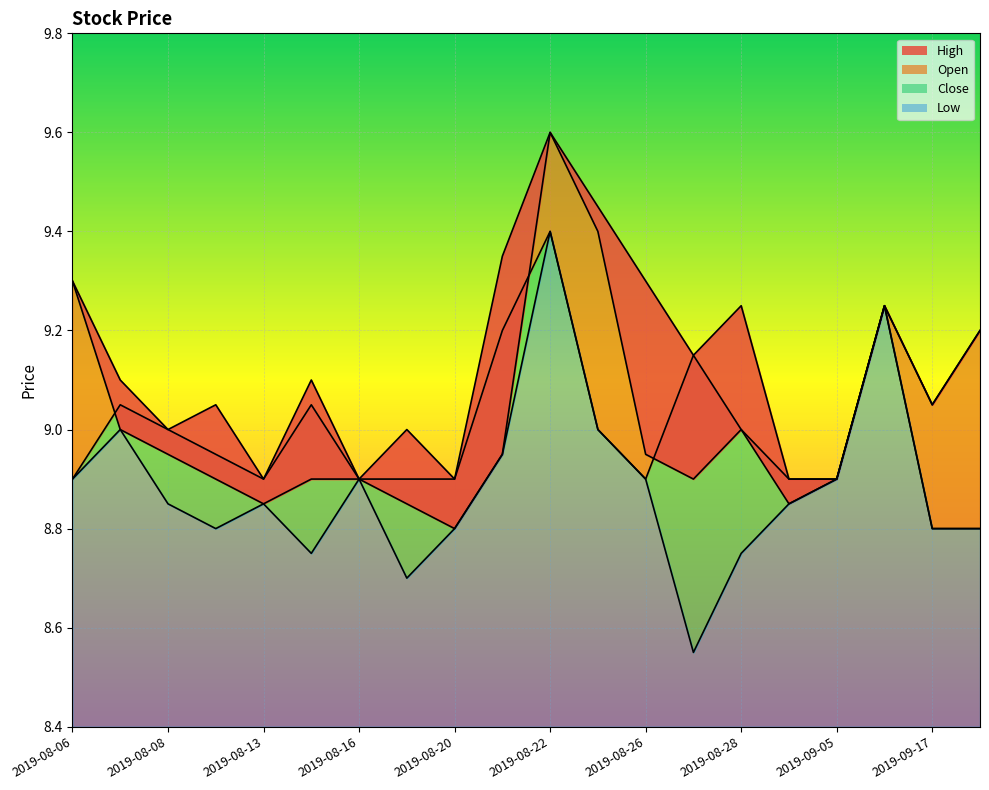

At which label is Low closest to 8?

2019-08-27